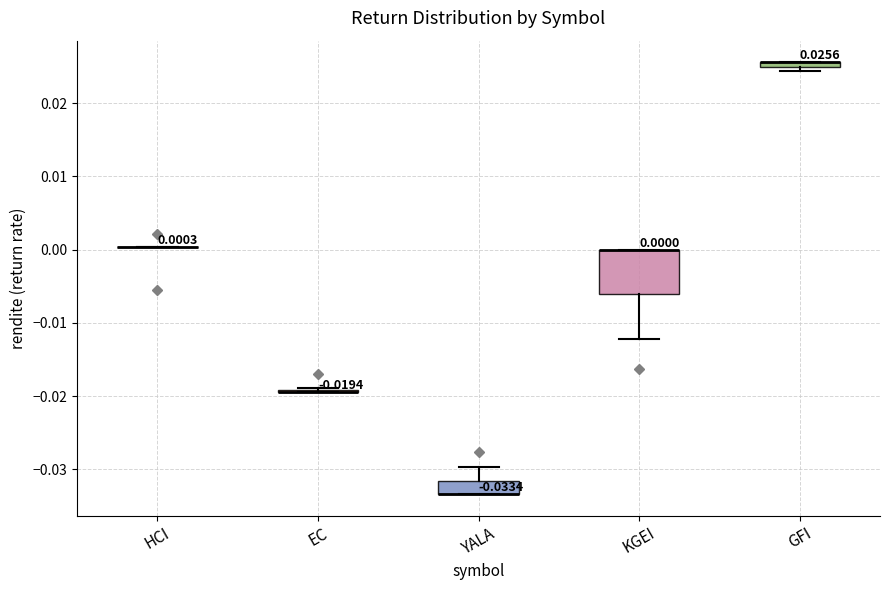

Which box is the tallest, from its lower edge to its upper edge?

KGEI